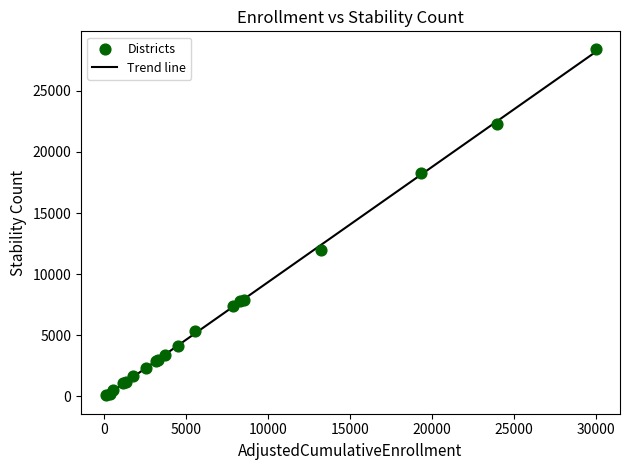

What Y value in the scatter plot is closest to 14265?

11951